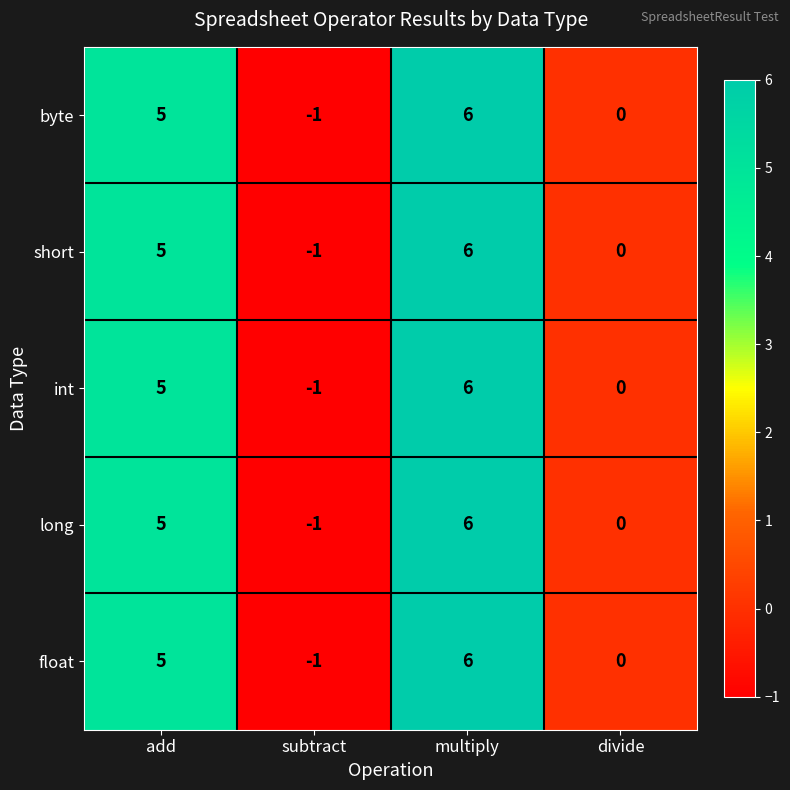

What value does the byte series have at multiply?

6